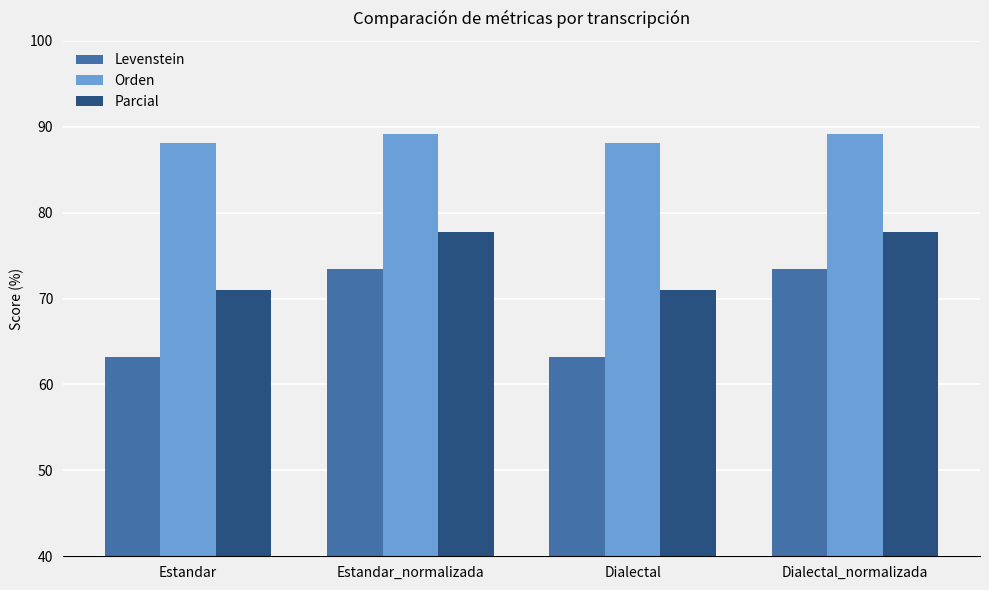

Reading left to right, list all the values displayed in this chart.

Levenstein: 63.2	73.5	63.2	73.5
Orden: 88.1	89.1	88.1	89.1
Parcial: 71.0	77.7	71.0	77.7